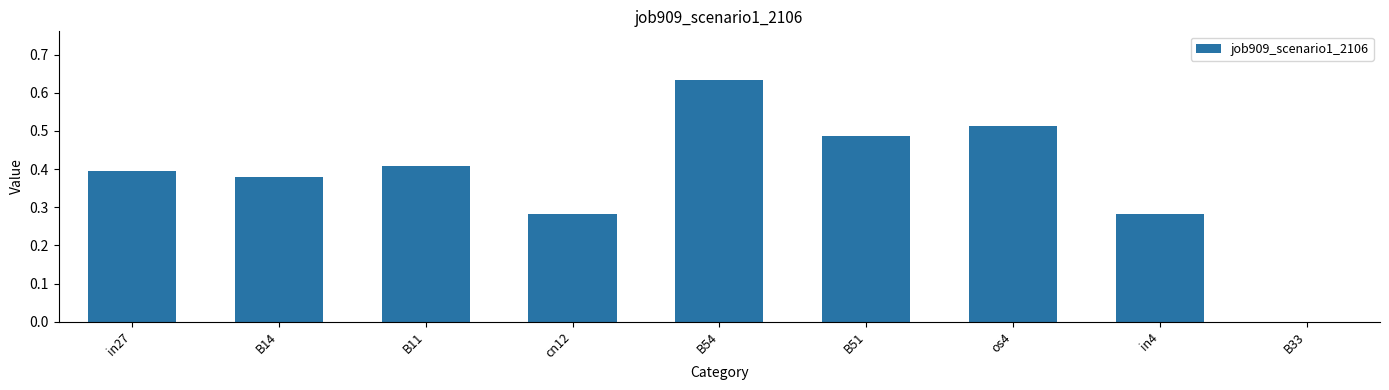

What is the sum of the values at B51 and B54?

1.1